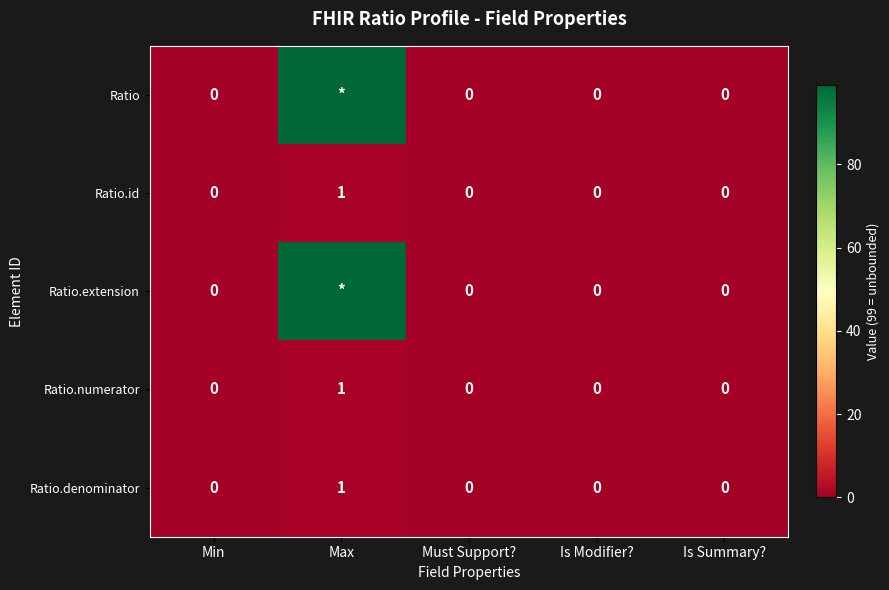

The Ratio.numerator series shows 0 at Must Support?. True or false?

True